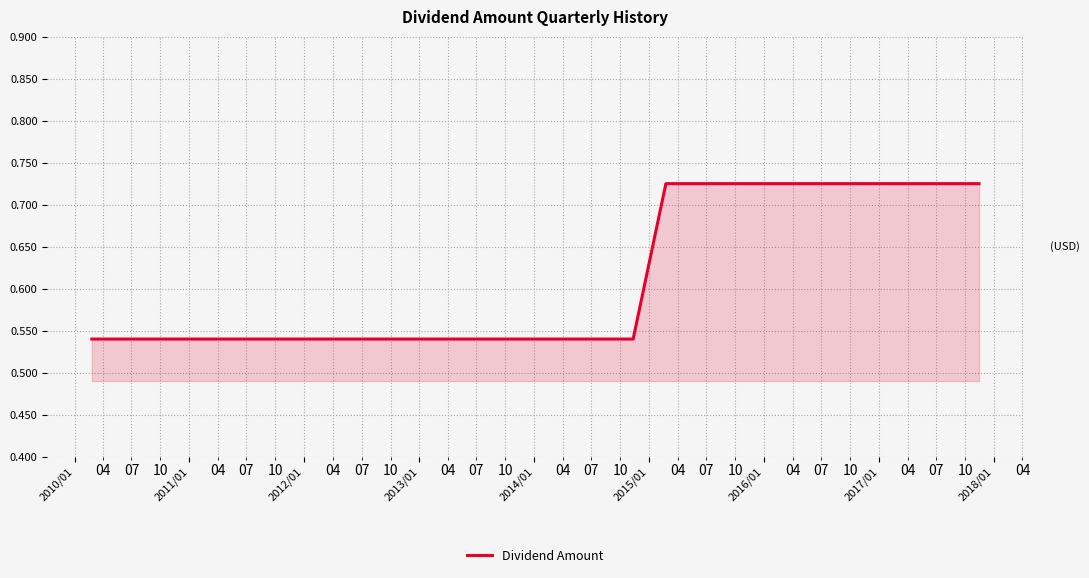

How many lines are shown in the chart?

1